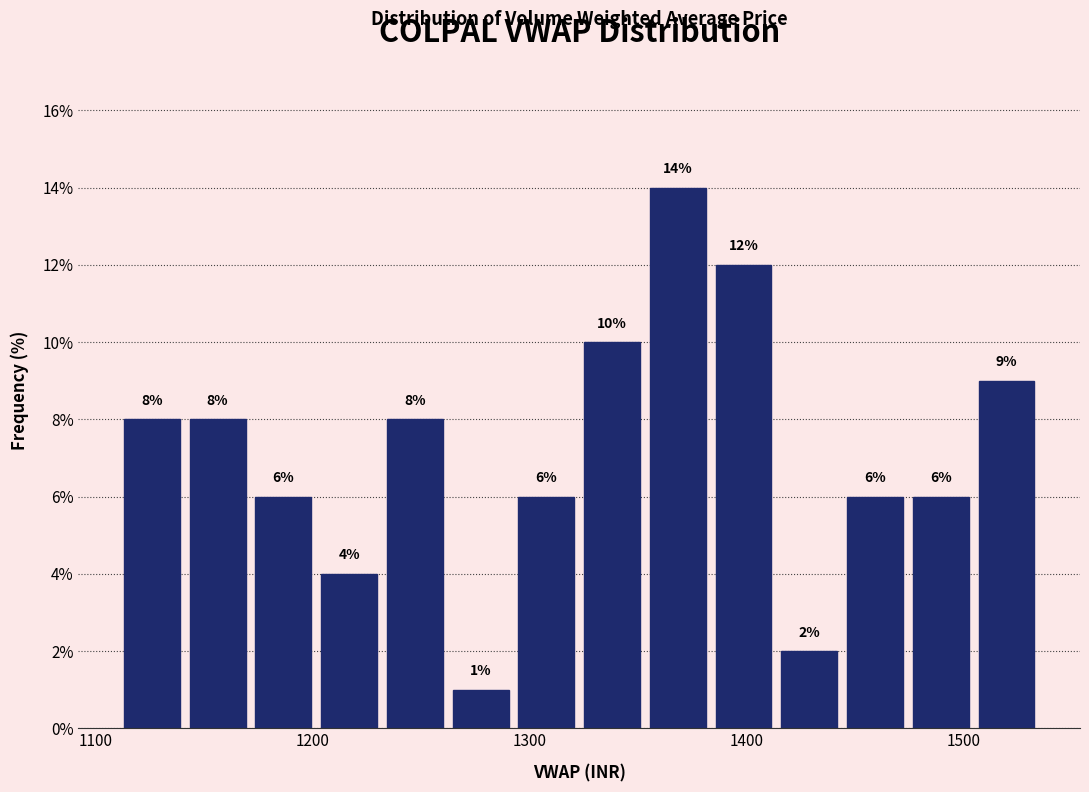

Around what value on the x-axis is the tallest bar? Give the approximate position of its centre, as read against the axis.

1370